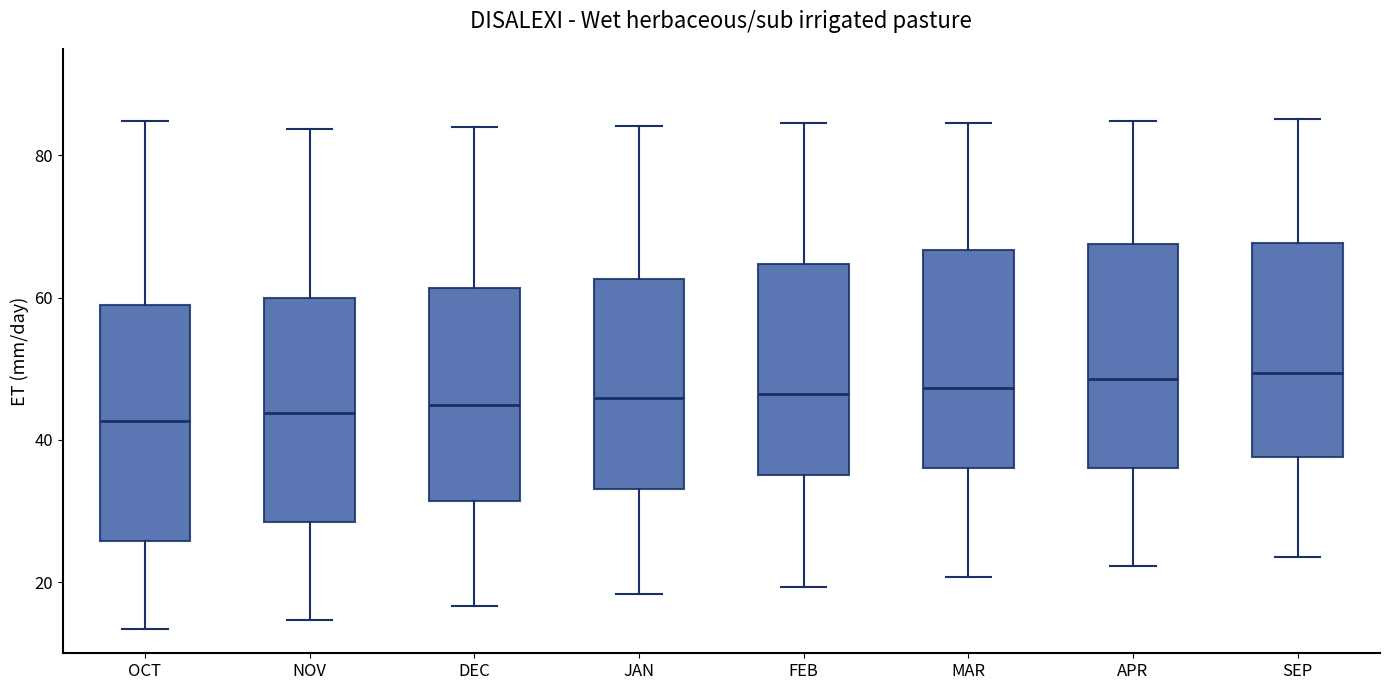

Reading left to right, transcribe this box plot: for each box, give where its median line is, the range the box spans, and where its two whiskers end, as read against the y-axis. The values are not printed on the chart, so give them approximately, as read against the axis.

OCT: median 42, box 26 to 60, whiskers 14 to 84
NOV: median 44, box 28 to 60, whiskers 14 to 84
DEC: median 44, box 32 to 62, whiskers 16 to 84
JAN: median 46, box 34 to 62, whiskers 18 to 84
FEB: median 46, box 36 to 64, whiskers 20 to 84
MAR: median 48, box 36 to 66, whiskers 20 to 84
APR: median 48, box 36 to 68, whiskers 22 to 84
SEP: median 50, box 38 to 68, whiskers 24 to 86